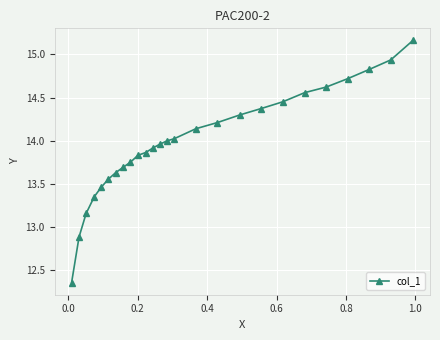

What is the difference between the maximum and second lowest values?

2.3